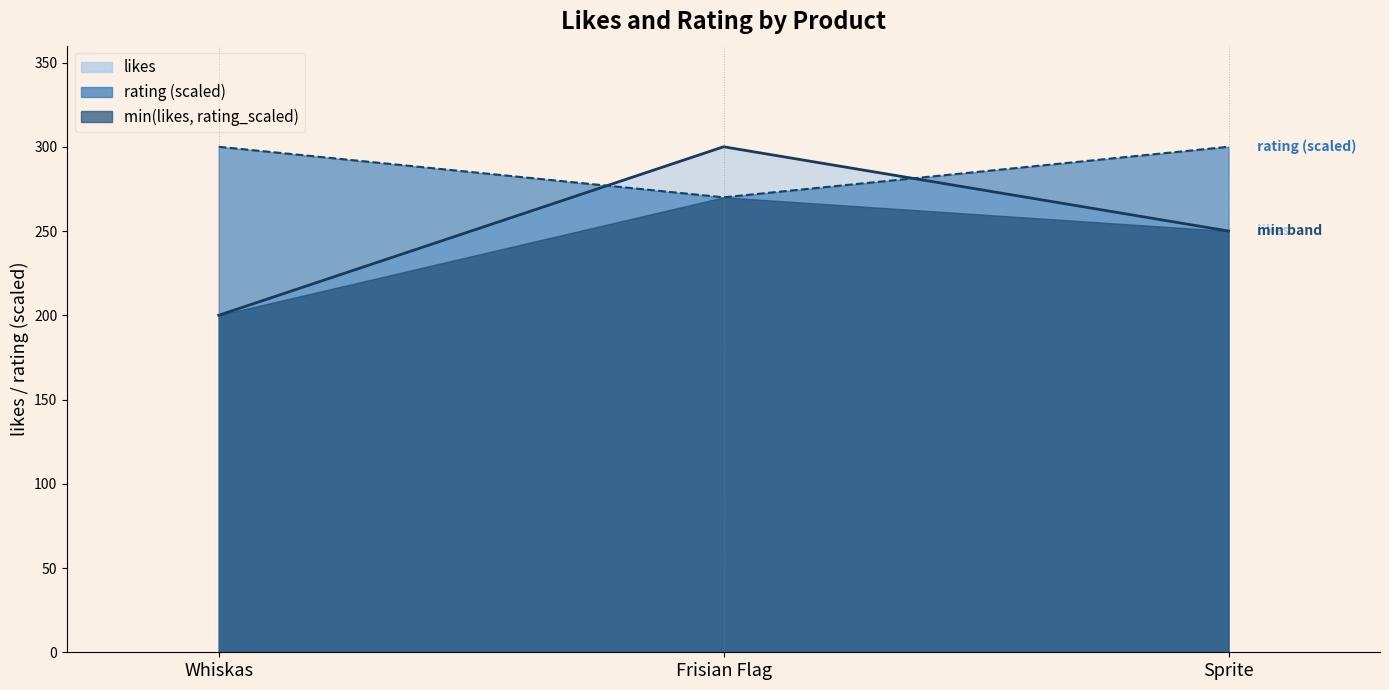

At which label does rating reach its peak?

Whiskas